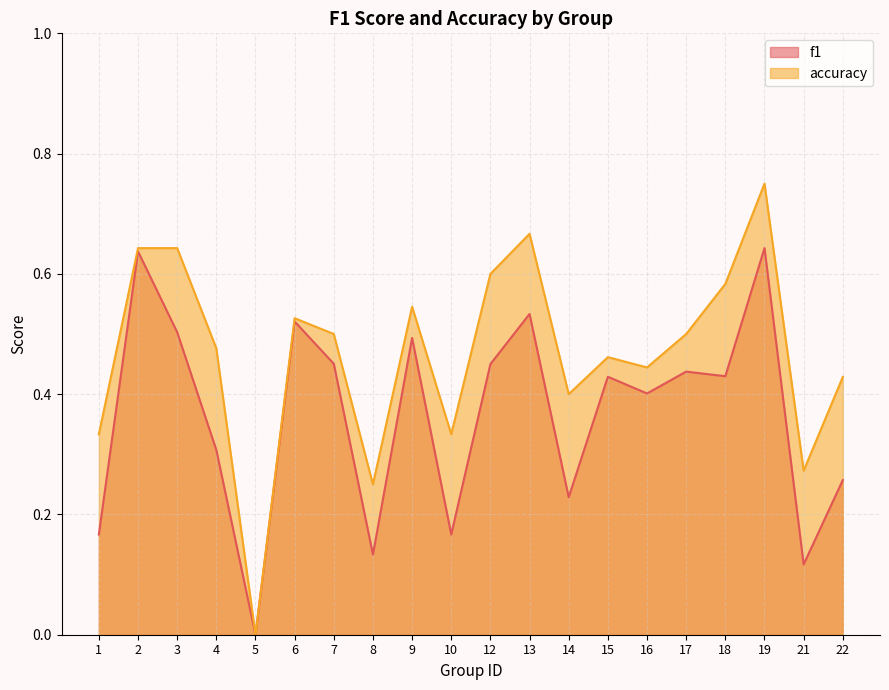

How many data points in f1 are above 0?

19